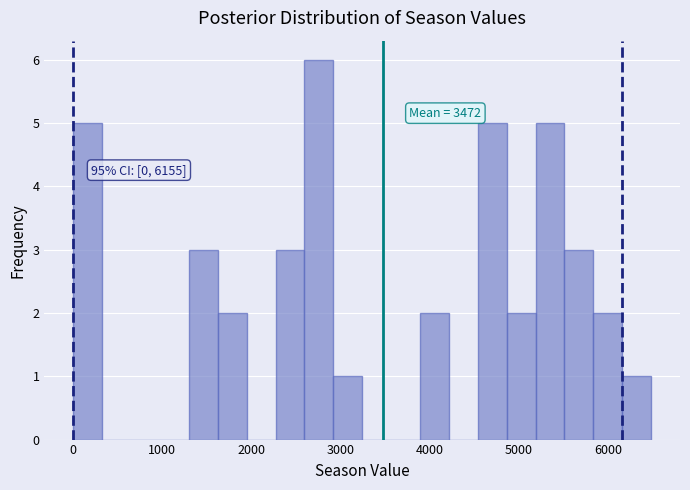

Around what value on the x-axis is the tallest bar? Give the approximate position of its centre, as read against the axis.

2800